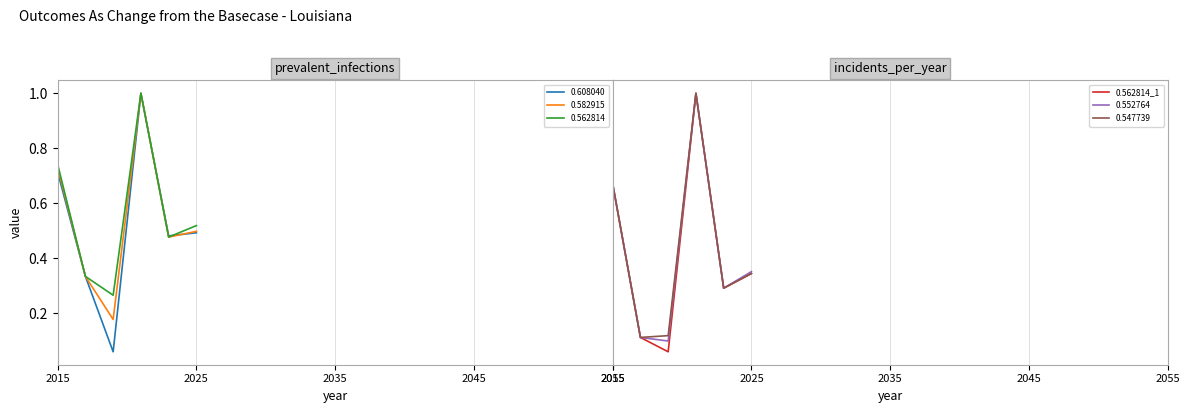

True or false: 0.582915 has a value of 0.2 at 2015.

False